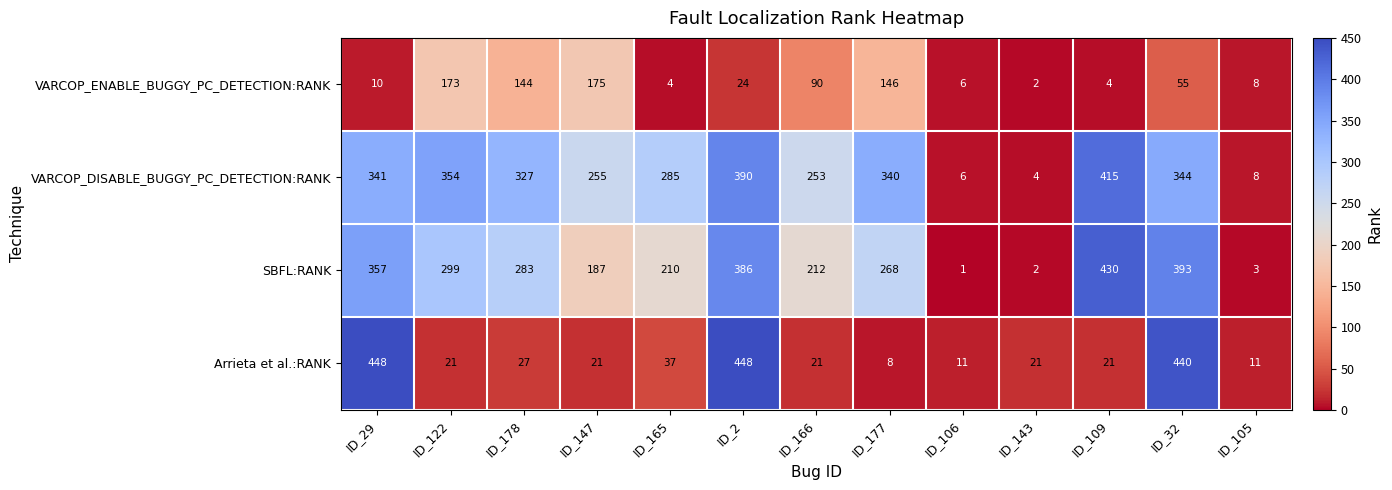

What is the total value across all series at ID_32?

1232